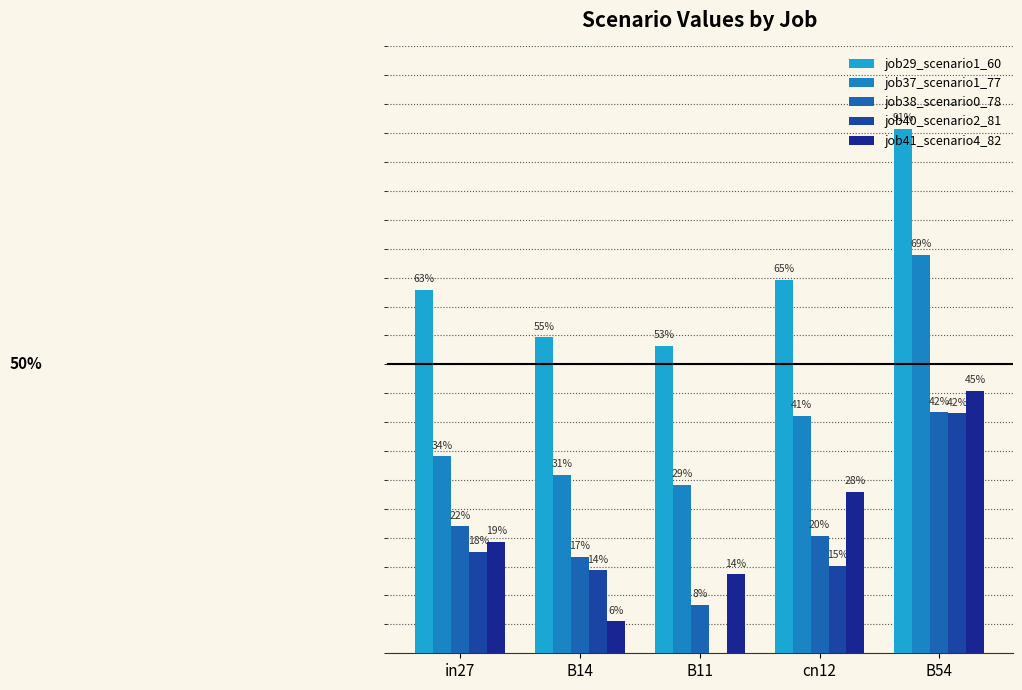

What is the spread (max minus min) of values at cn12?

0.5